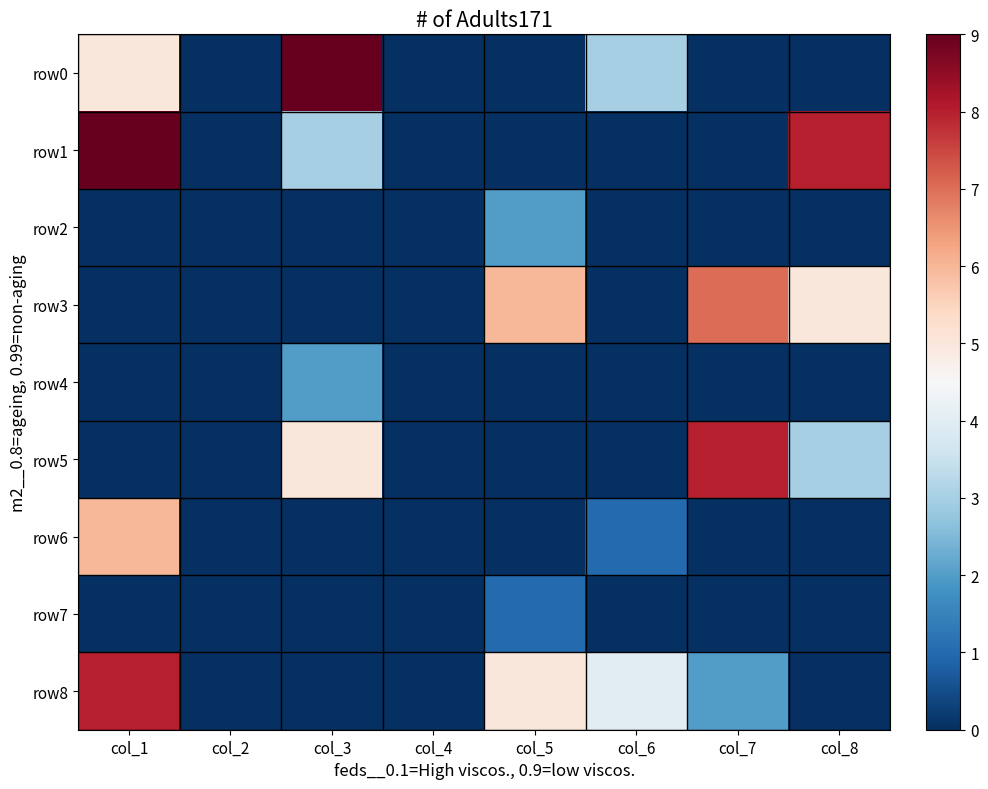

Which series has the largest total across all categories?

row1